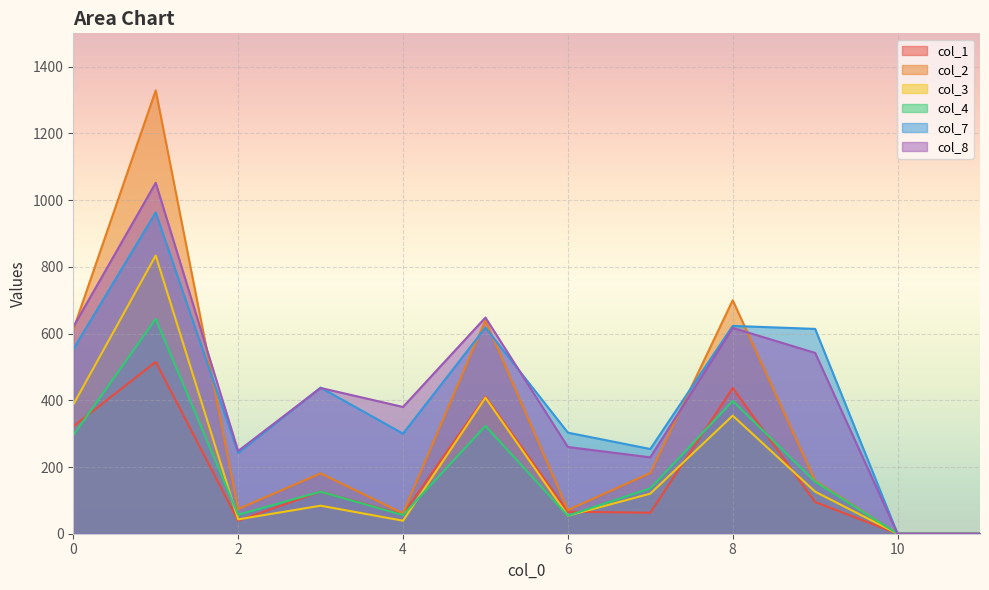

The col_2 series shows 0 at 10. True or false?

True